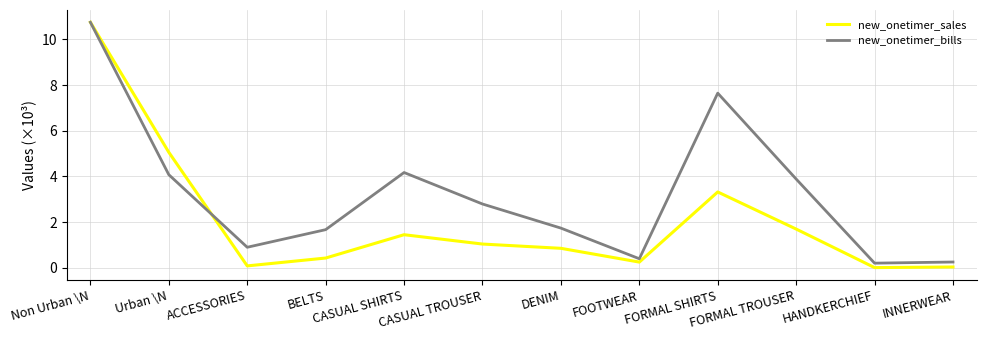

Which series ends up on top after the final intersection of new_onetimer_bills and new_onetimer_sales?

new_onetimer_bills